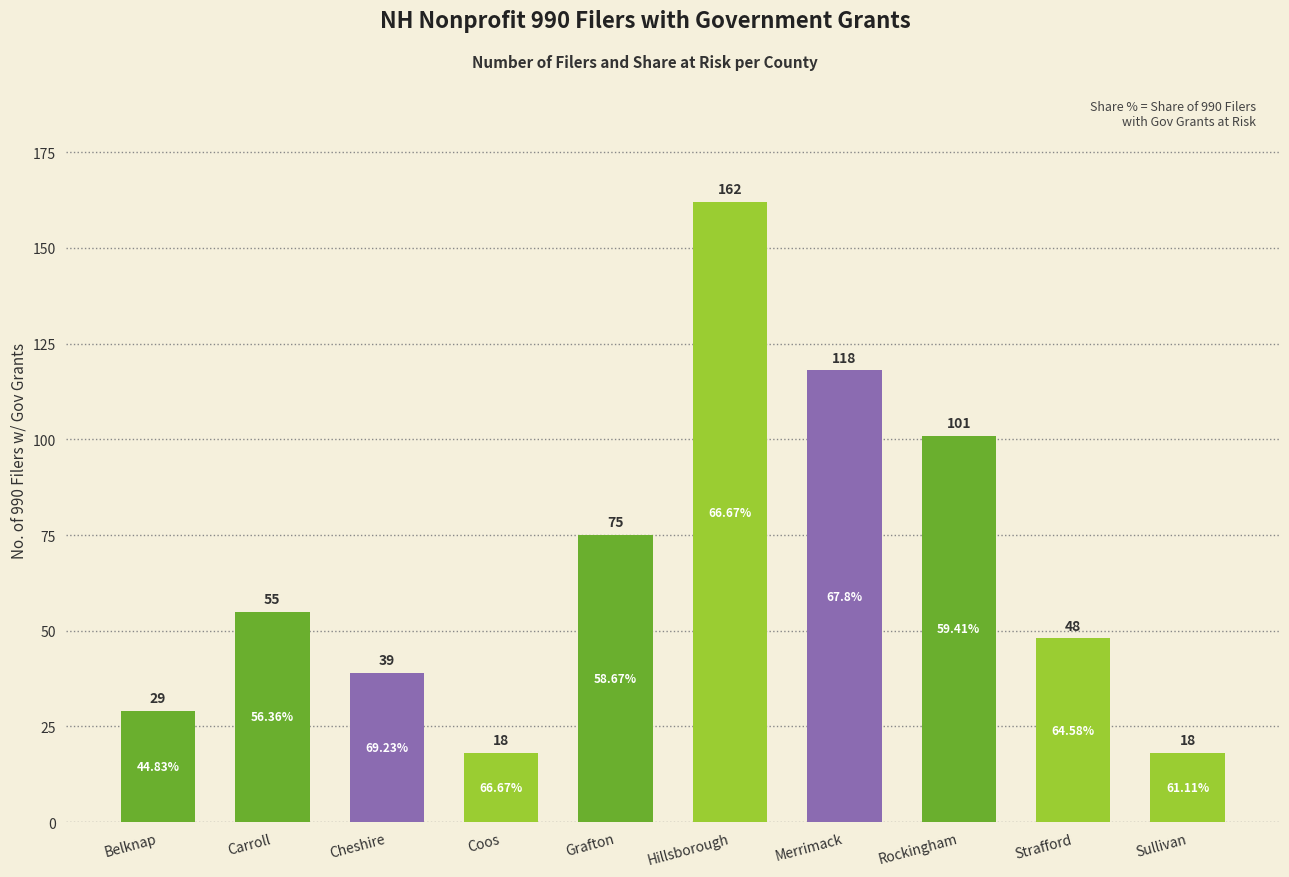

Which label corresponds to the largest value in the chart?

Hillsborough